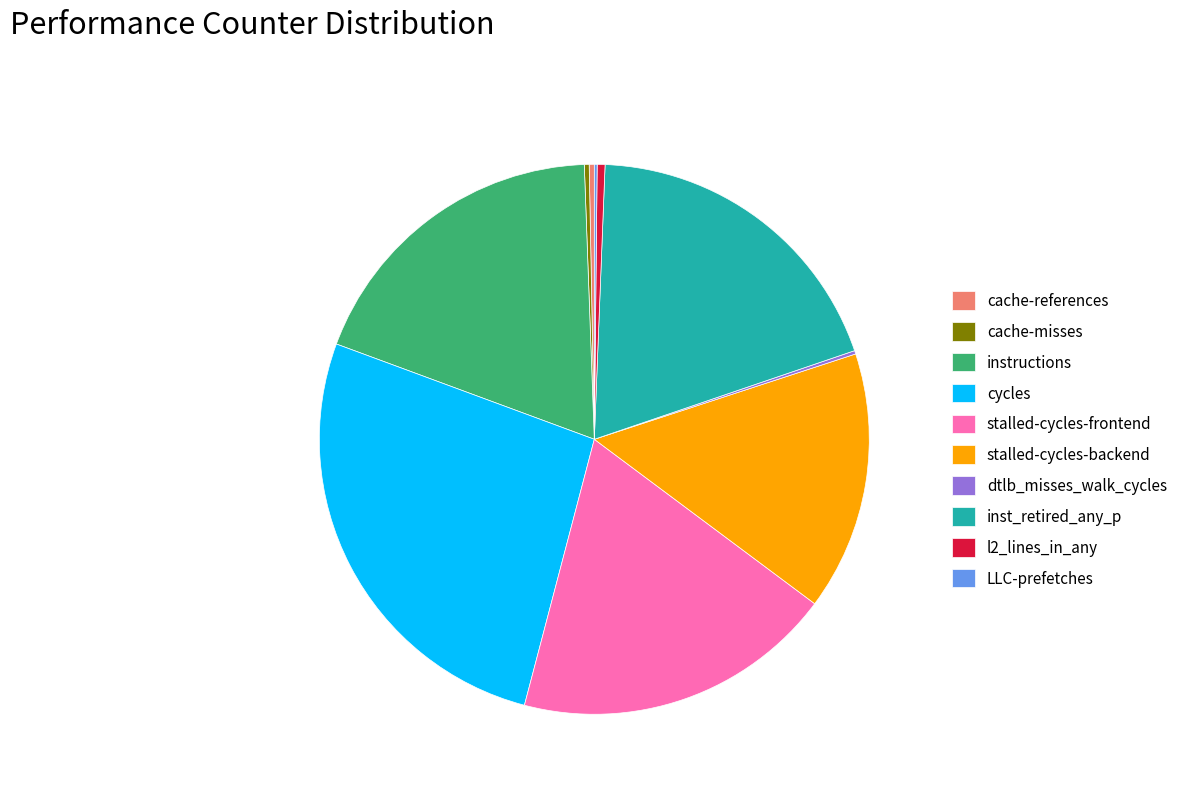

Is there a majority slice in this chart?

No